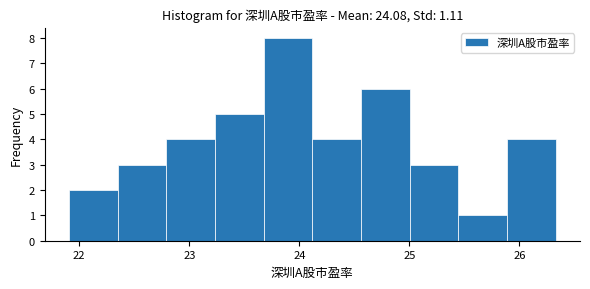

Reading left to right, list every bar in this chart as the range it spans on the x-axis followed by its height. Neither the bar edges nor the heights are printed on the chart, so give them approximately, as read against the axes.

21.9 to 22.3: 2
22.3 to 22.8: 3
22.8 to 23.2: 4
23.2 to 23.7: 5
23.7 to 24.1: 8
24.1 to 24.6: 4
24.6 to 25.0: 6
25.0 to 25.4: 3
25.4 to 25.9: 1
25.9 to 26.3: 4